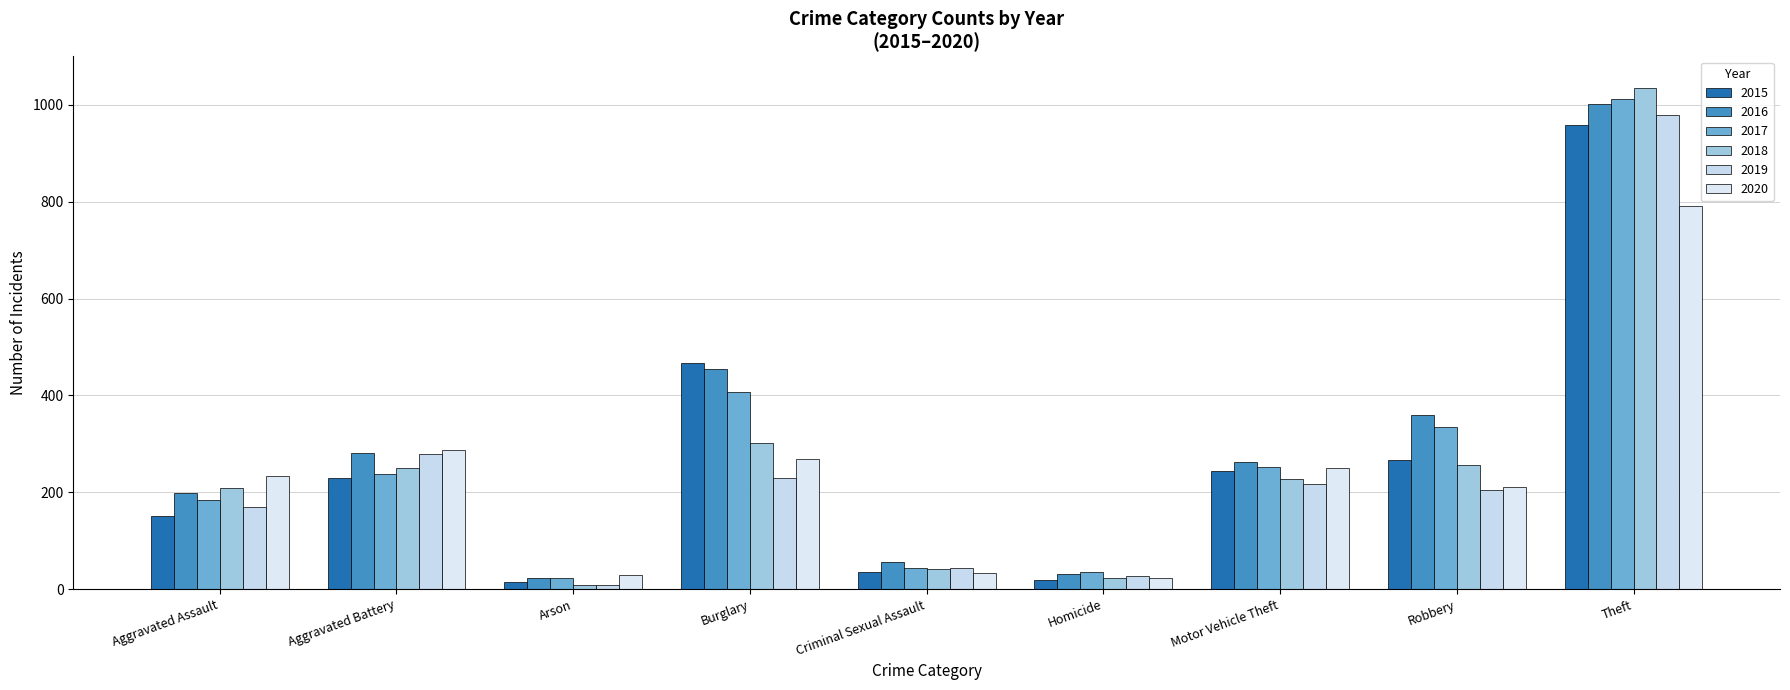

How many data points does each series have?

9